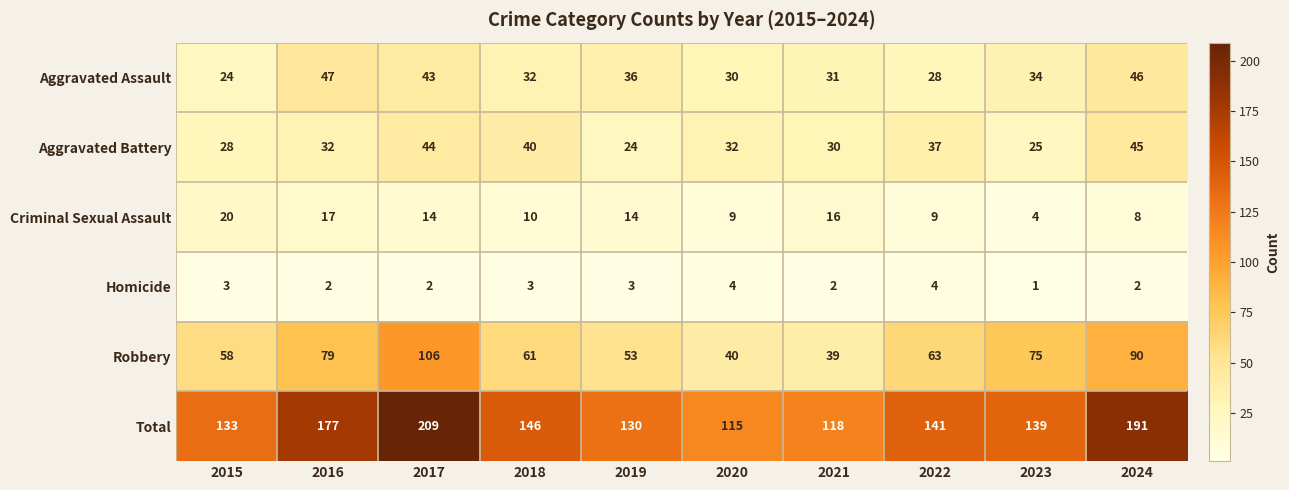

Which label corresponds to the smallest value in the chart?

2023